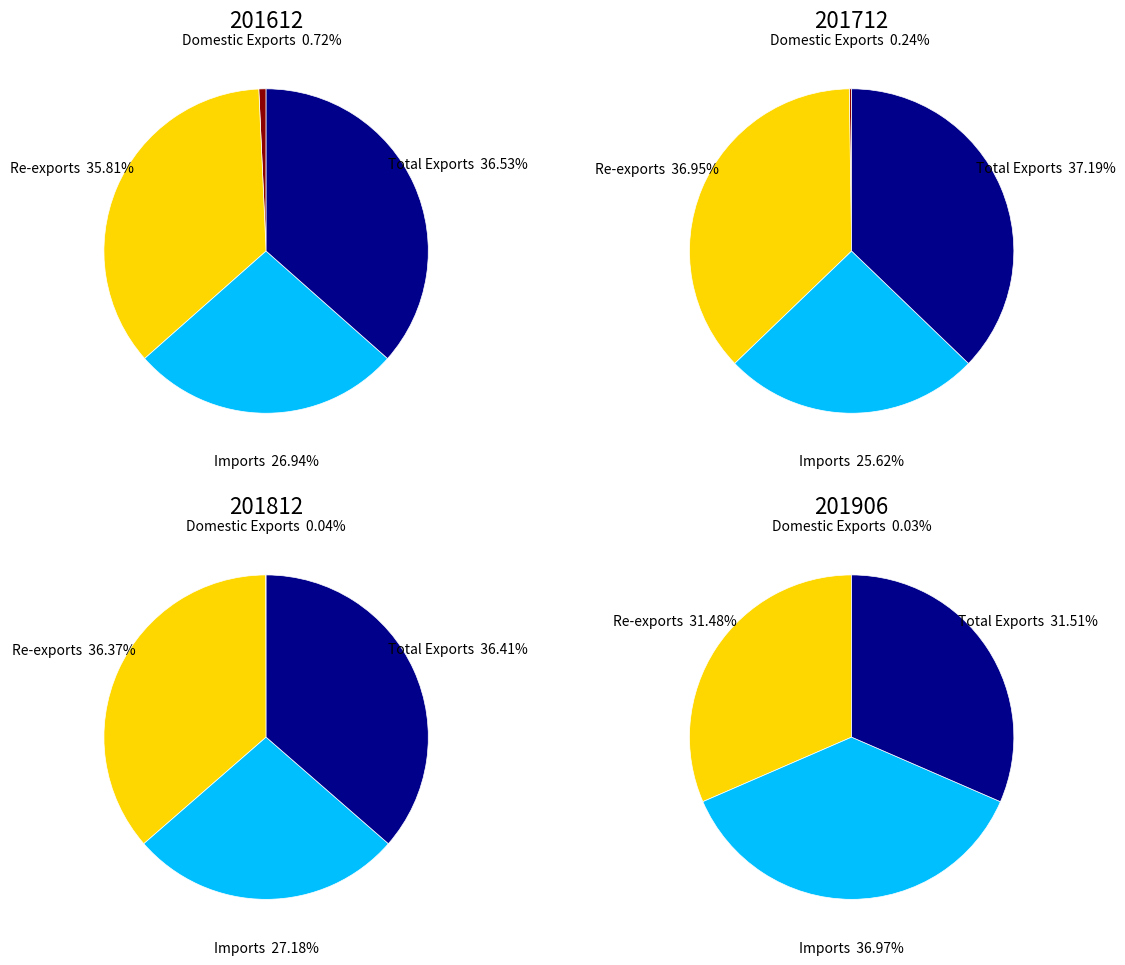

Is there a majority slice in this chart?

No